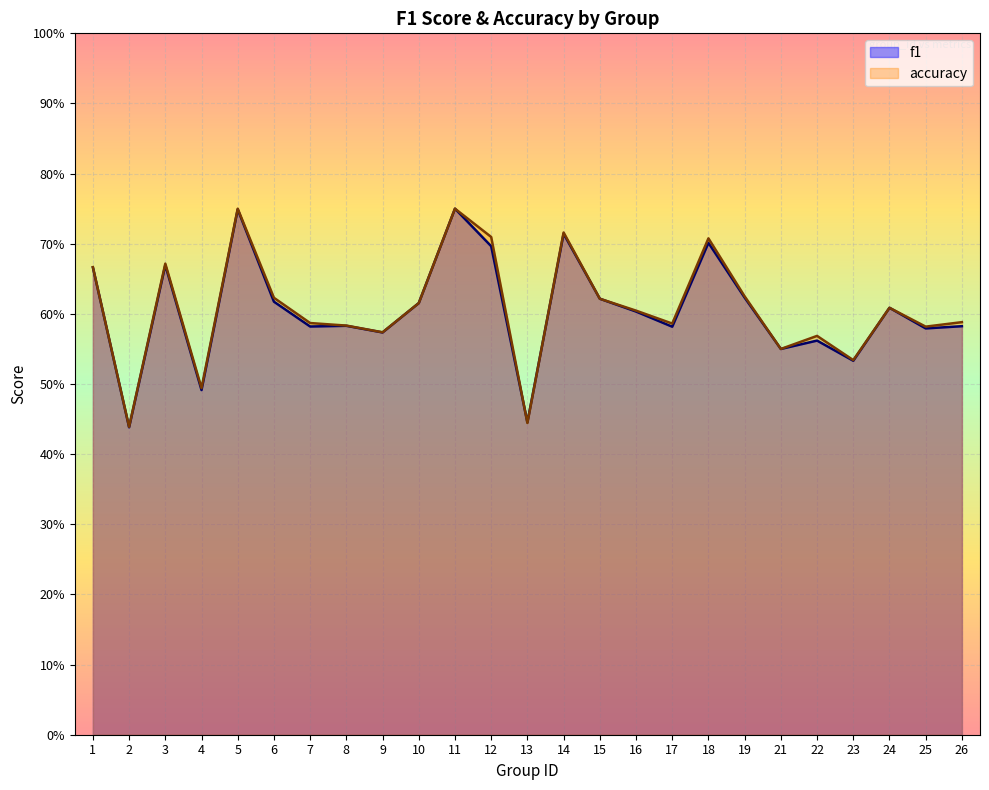

What is the lowest value of the f1 series?

0.4